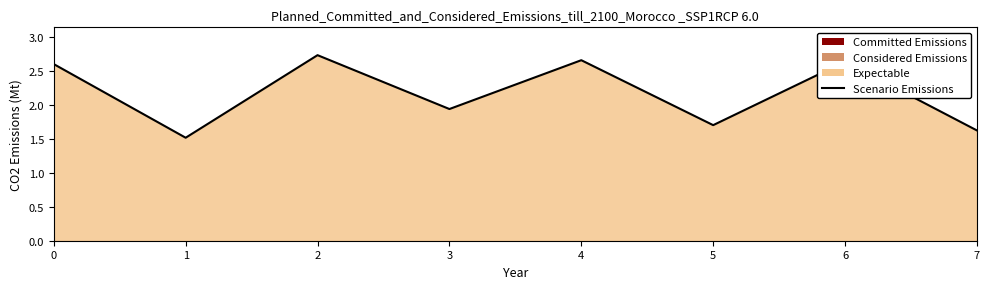

What is the average value?

2.2